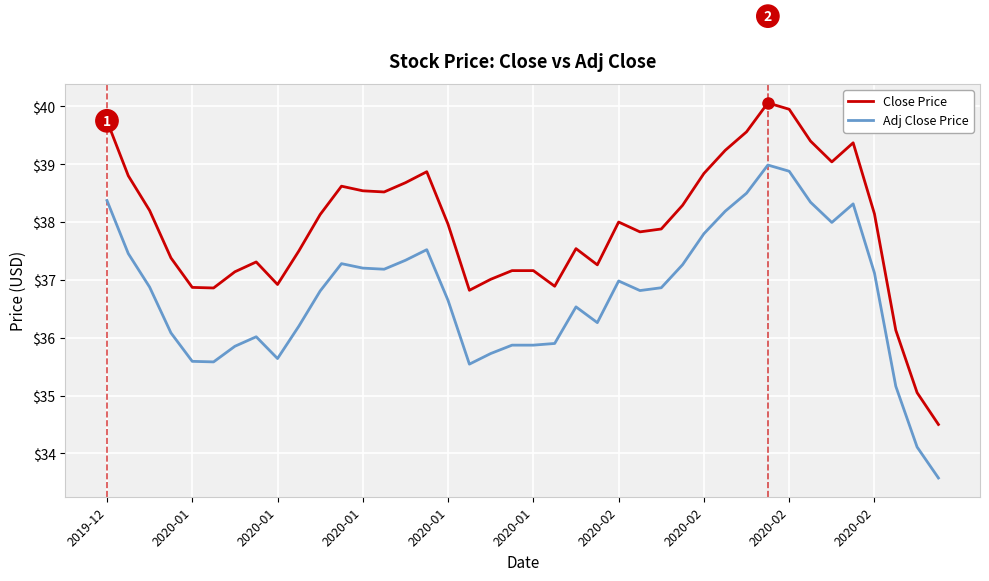

List the series in order of their overall mean, highest first.

Close Price, Adj Close Price